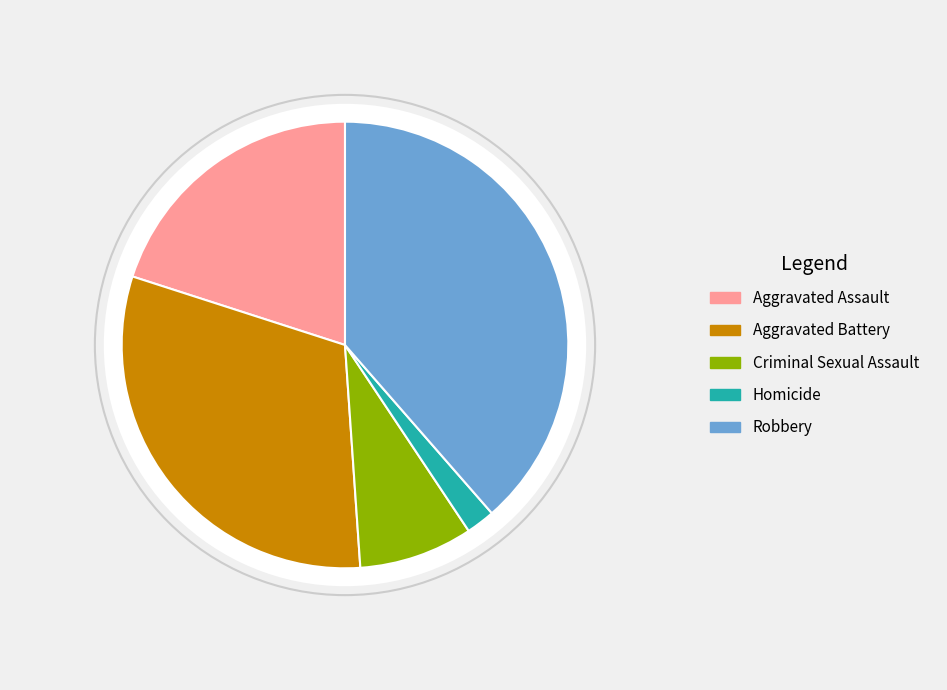

To the nearest percent, what percentage of the pie is Aggravated Assault?

20%